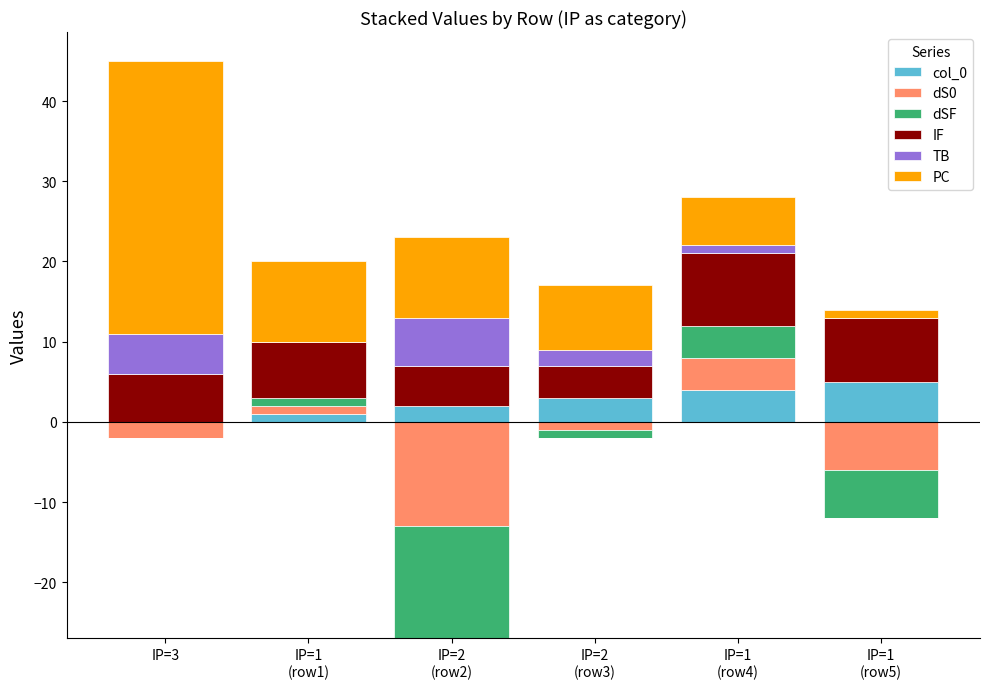

Is the value of TB at IP=1
(row5) greater than the value of dSF at IP=1
(row4)?

No